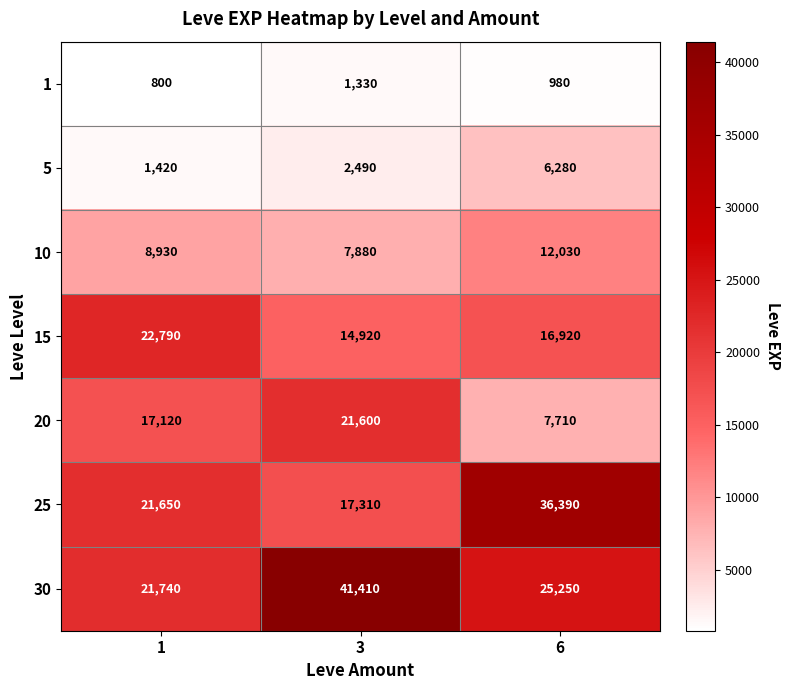

What is the average value of the 1 series?

1037